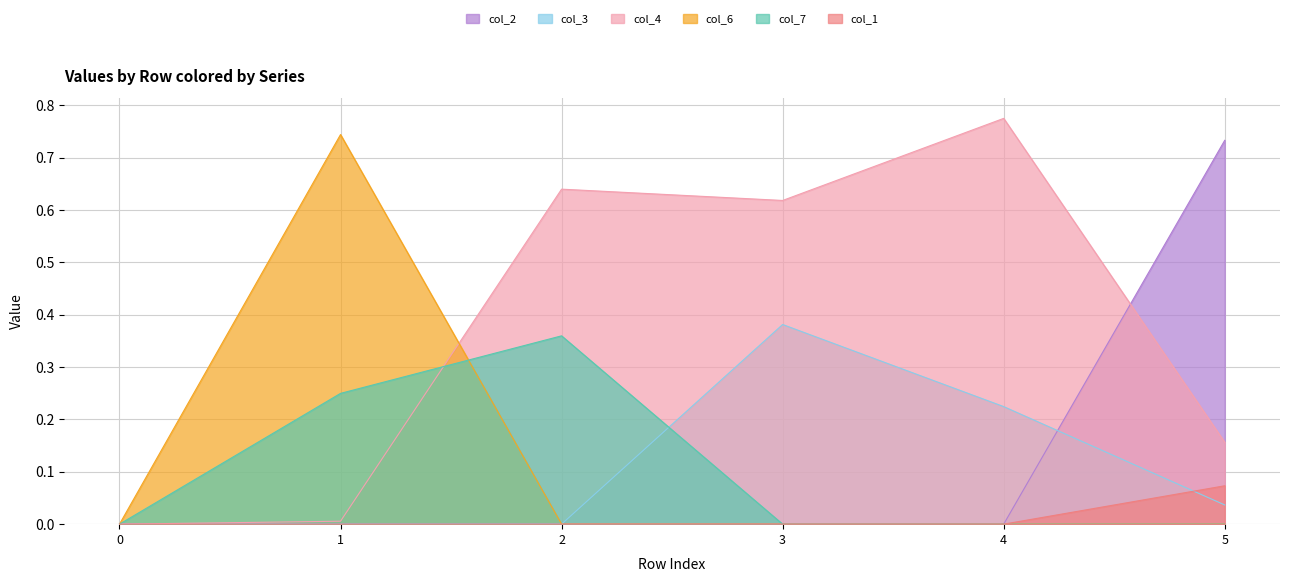

What is the difference between the highest and lowest values at 3?

0.6